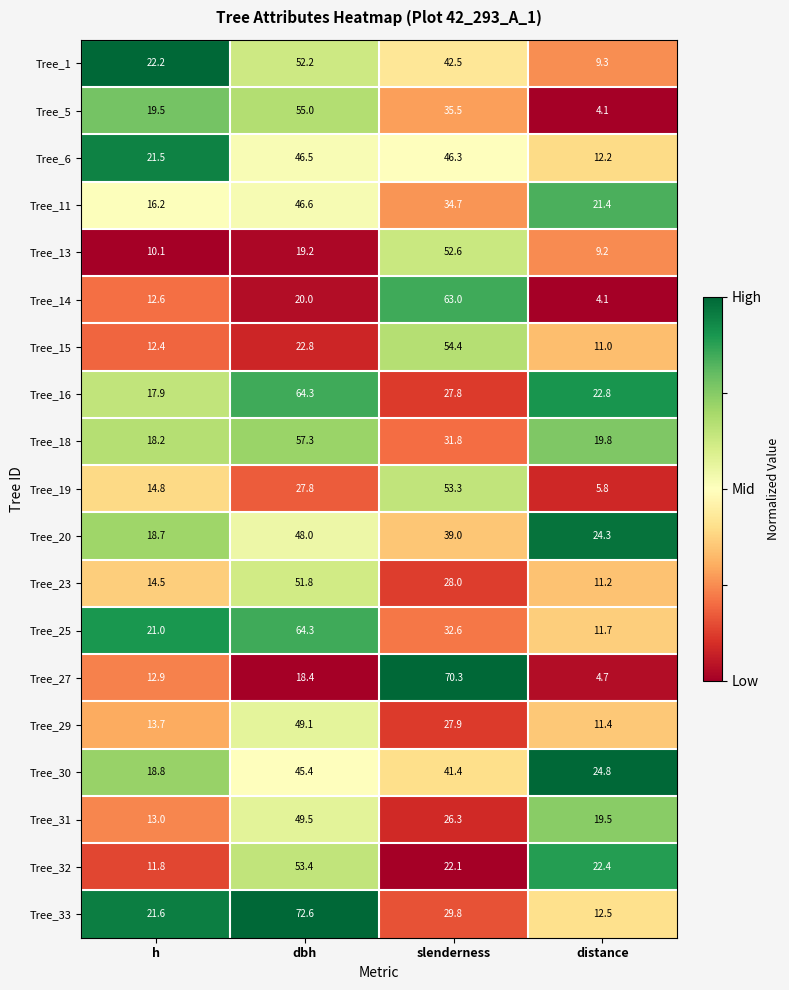

Between h and dbh, which series saw the biggest shift?

Tree_33